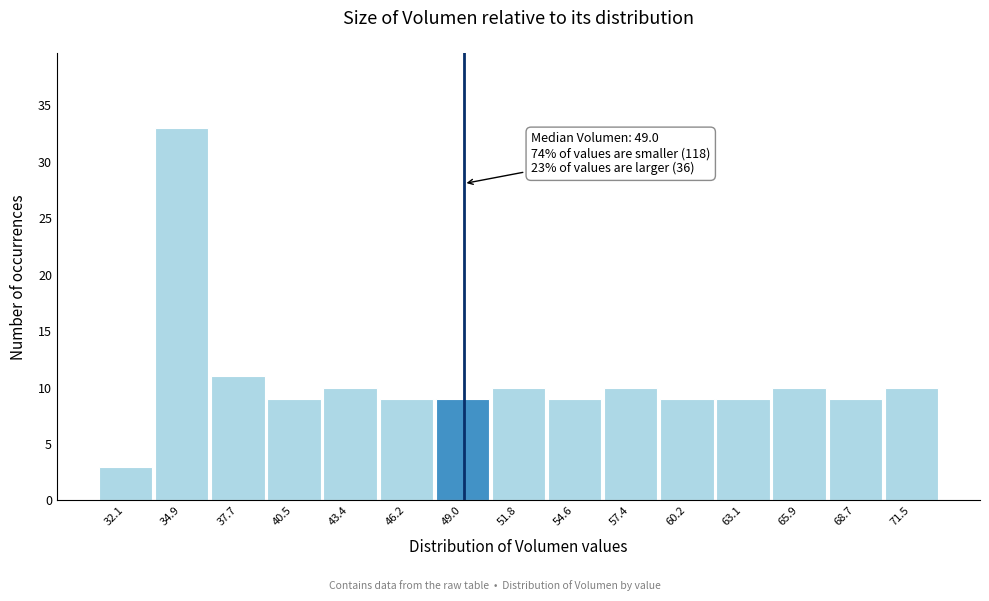

Over which range of the x-axis is the bar tallest?

33.5 to 36.5